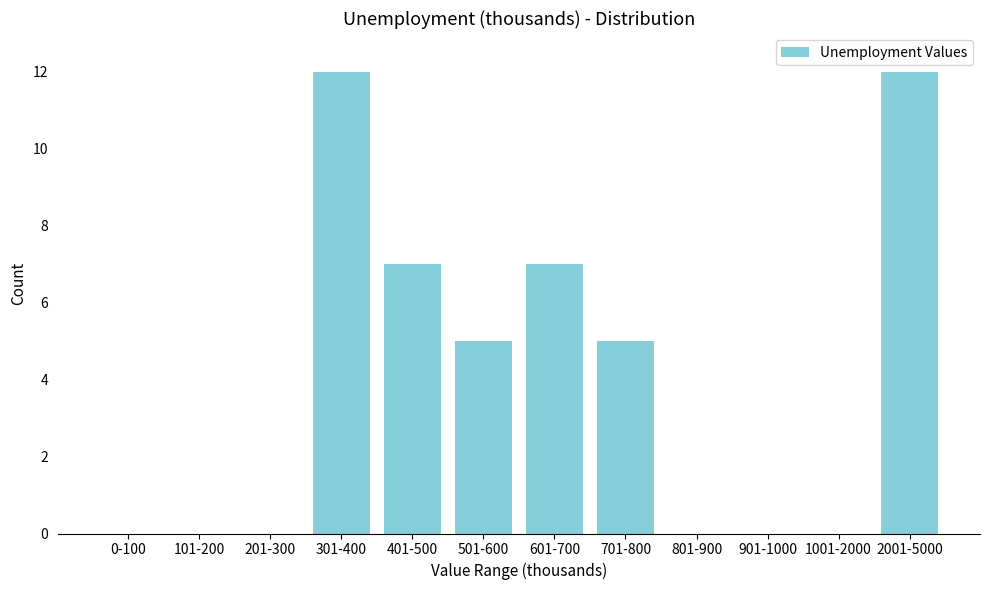

Reading left to right, extract all data points from this chart.

0-100=0	101-200=0	201-300=0	301-400=12	401-500=7	501-600=5	601-700=7	701-800=5	801-900=0	901-1000=0	1001-2000=0	2001-5000=12